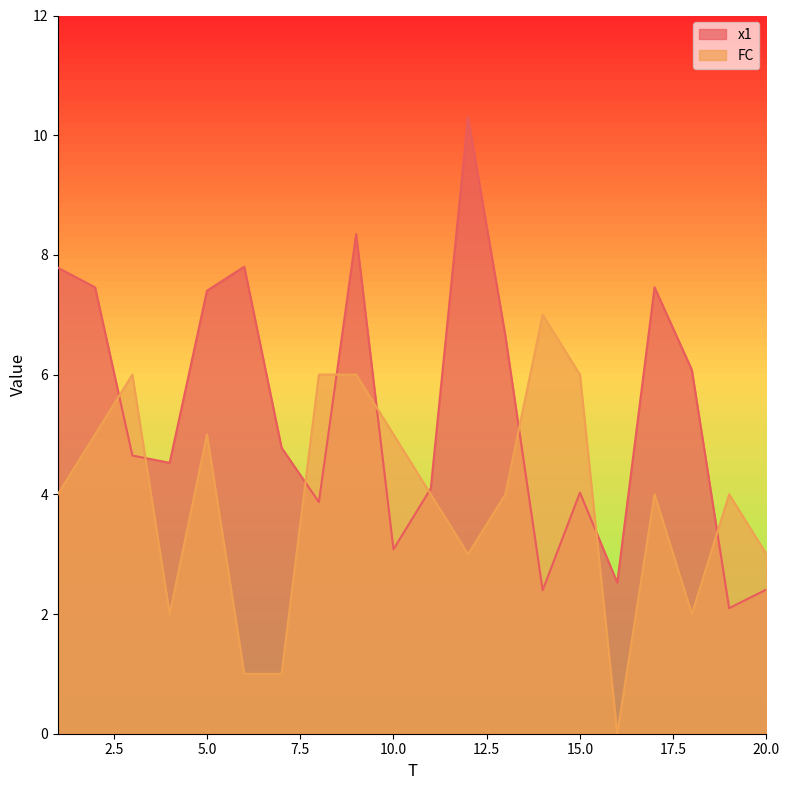

How many data points does each series have?

20